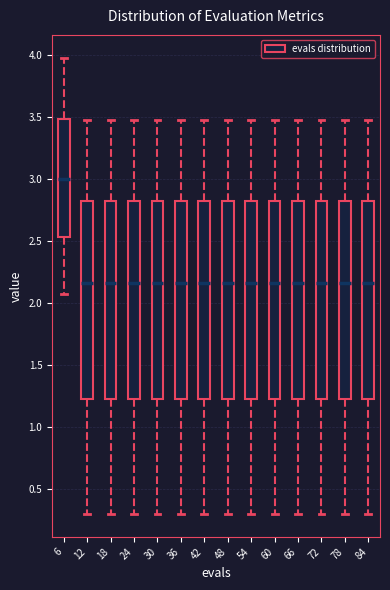

Reading left to right, transcribe this box plot: for each box, give where its median line is, the range the box spans, and where its two whiskers end, as read against the y-axis. The values are not printed on the chart, so give them approximately, as read against the axis.

6: median 3.00, box 2.55 to 3.50, whiskers 2.05 to 3.95
12: median 2.15, box 1.25 to 2.80, whiskers 0.30 to 3.50
18: median 2.15, box 1.25 to 2.80, whiskers 0.30 to 3.50
24: median 2.15, box 1.25 to 2.80, whiskers 0.30 to 3.50
30: median 2.15, box 1.25 to 2.80, whiskers 0.30 to 3.50
36: median 2.15, box 1.25 to 2.80, whiskers 0.30 to 3.50
42: median 2.15, box 1.25 to 2.80, whiskers 0.30 to 3.50
48: median 2.15, box 1.25 to 2.80, whiskers 0.30 to 3.50
54: median 2.15, box 1.25 to 2.80, whiskers 0.30 to 3.50
60: median 2.15, box 1.25 to 2.80, whiskers 0.30 to 3.50
66: median 2.15, box 1.25 to 2.80, whiskers 0.30 to 3.50
72: median 2.15, box 1.25 to 2.80, whiskers 0.30 to 3.50
78: median 2.15, box 1.25 to 2.80, whiskers 0.30 to 3.50
84: median 2.15, box 1.25 to 2.80, whiskers 0.30 to 3.50